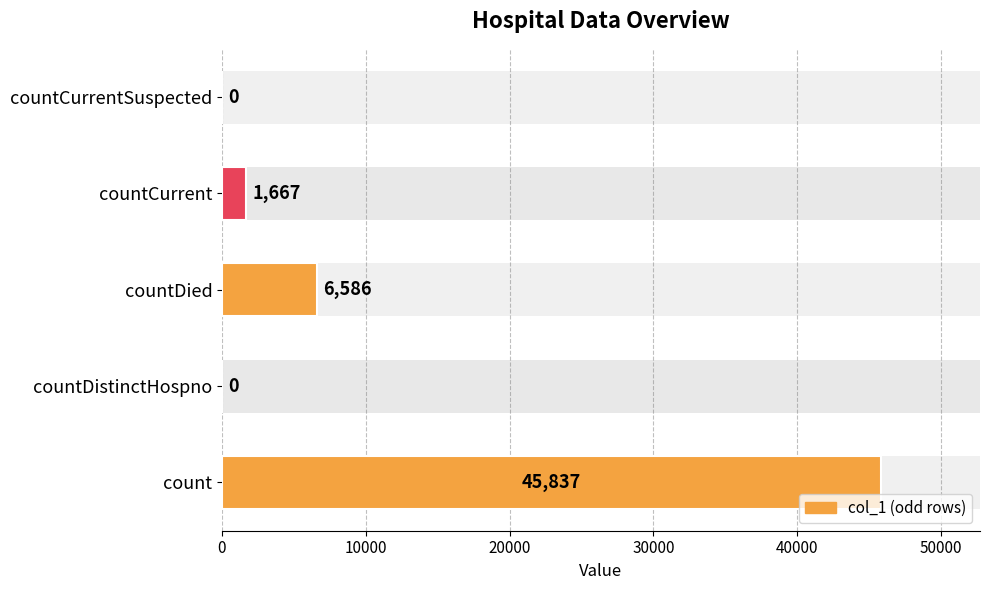

How many positive values are there?

3